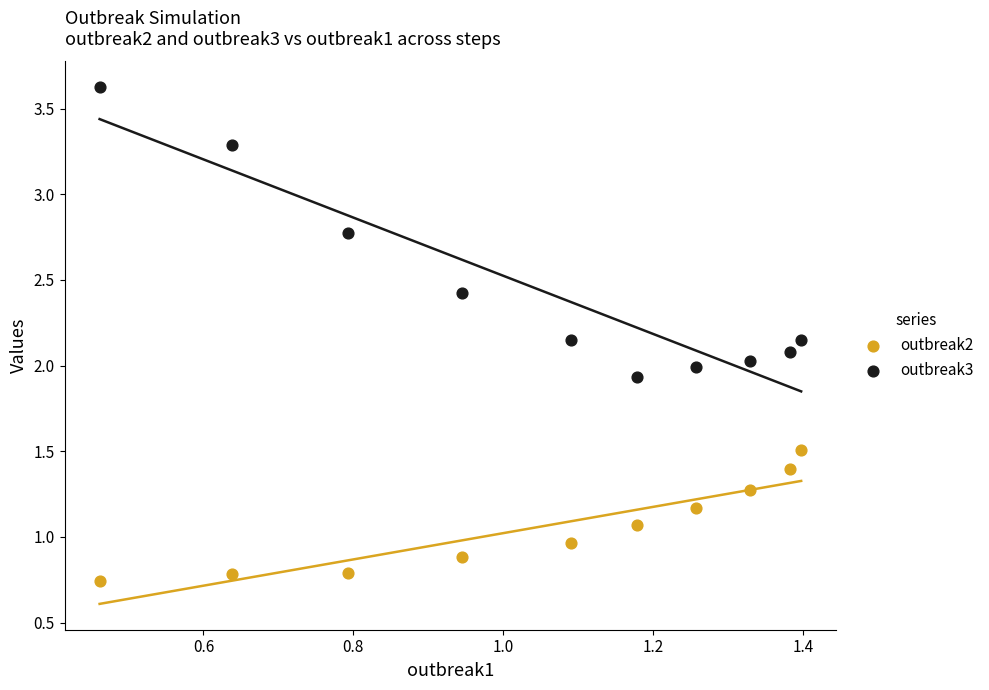

Across all data points, what is the range of Y values (max minus min)?

2.9